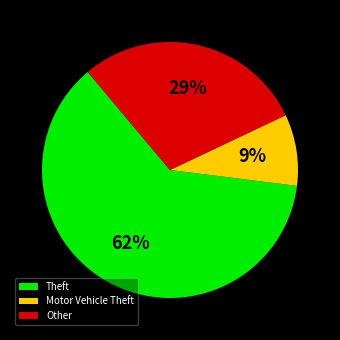

Between Theft and Other, which is larger?

Theft